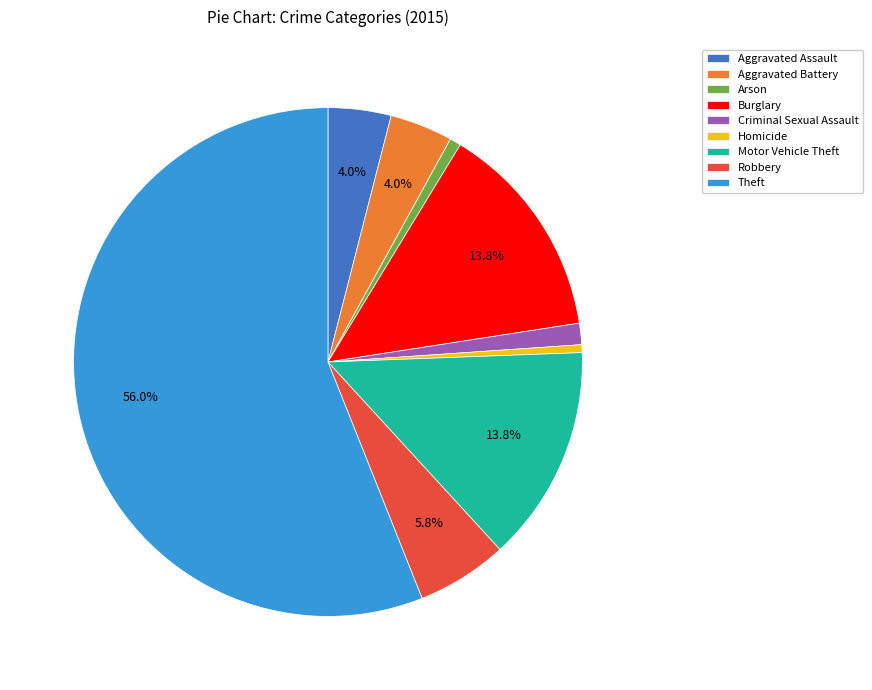

To the nearest percent, what is the average slice percentage?

11%